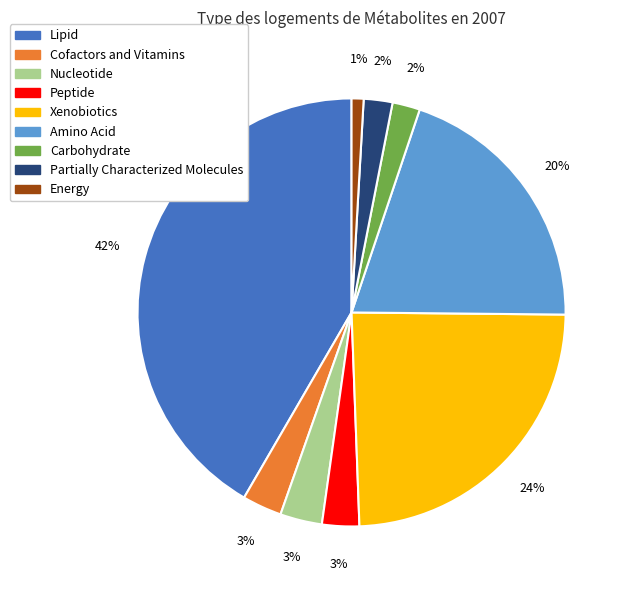

Which slice is the smallest?

Energy